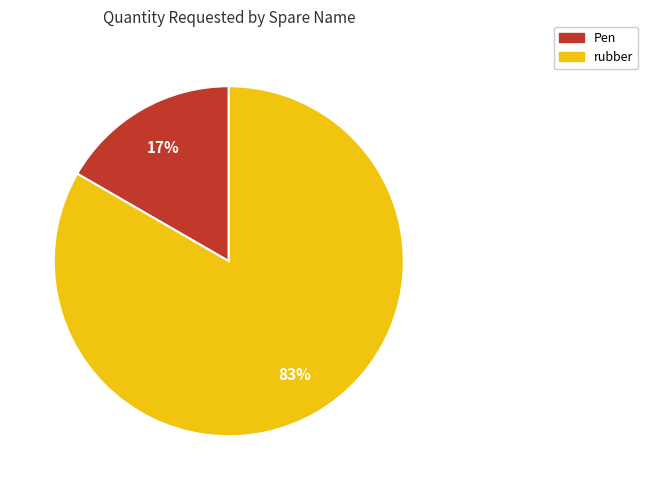

To the nearest percent, what is the average slice percentage?

50%